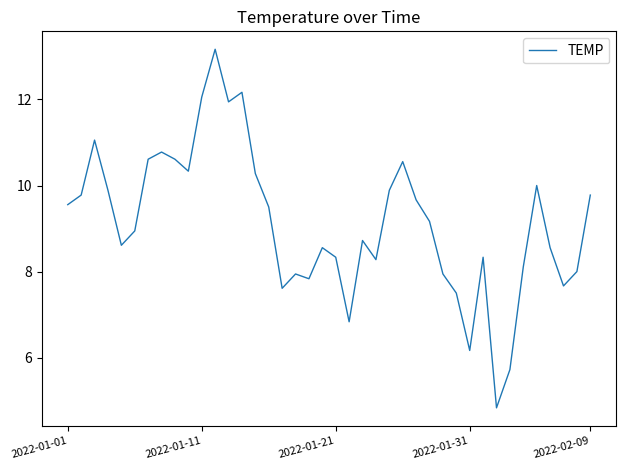

True or false: the data has more than 2 interior local peaks.

True